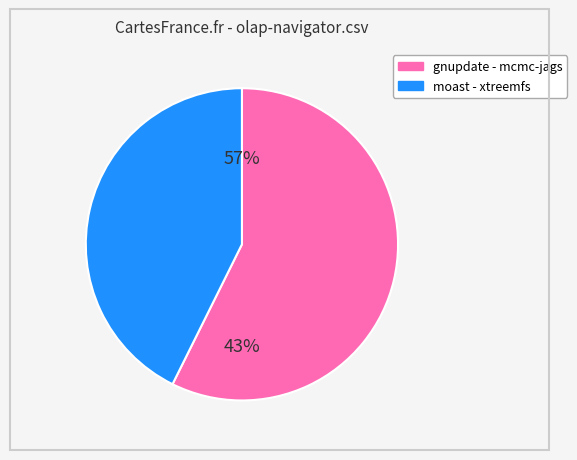

Is it true that salasaga.csv is 23% of the pie?

False